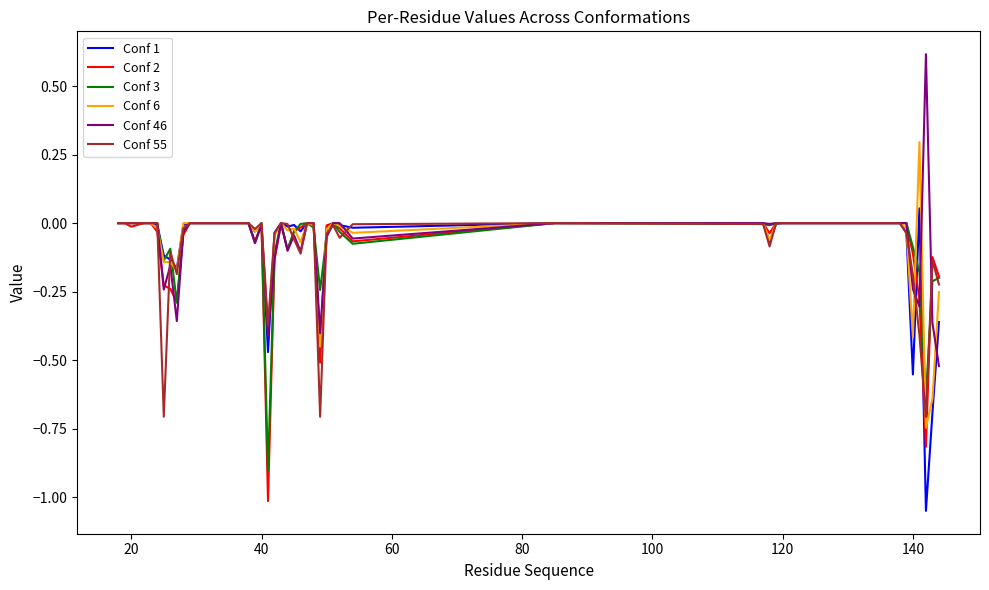

How many categories are shown in the chart?

40